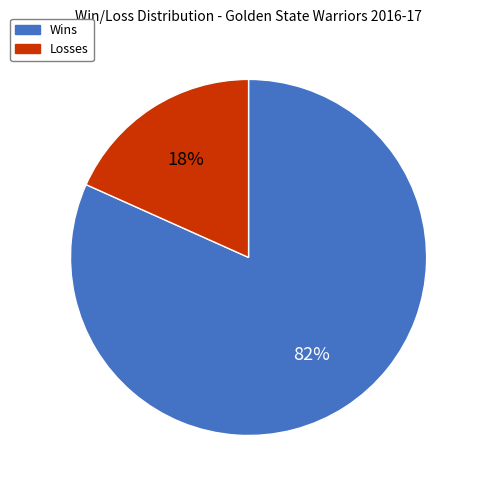

What is the largest slice in the pie chart?

Wins